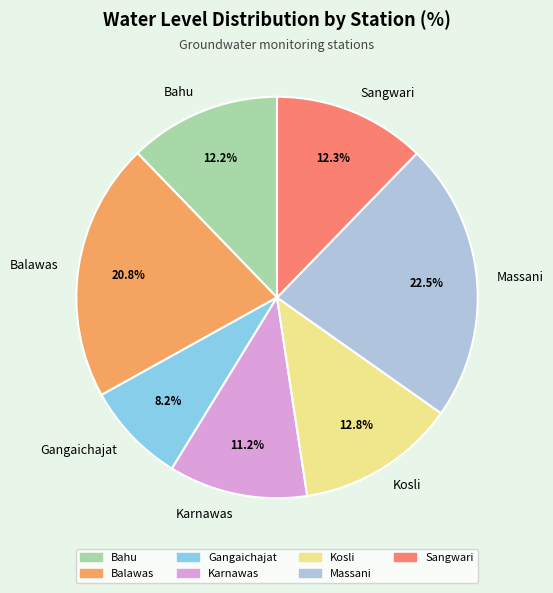

To the nearest percent, what is the difference between the Balawas and Kosli slice percentages?

8%